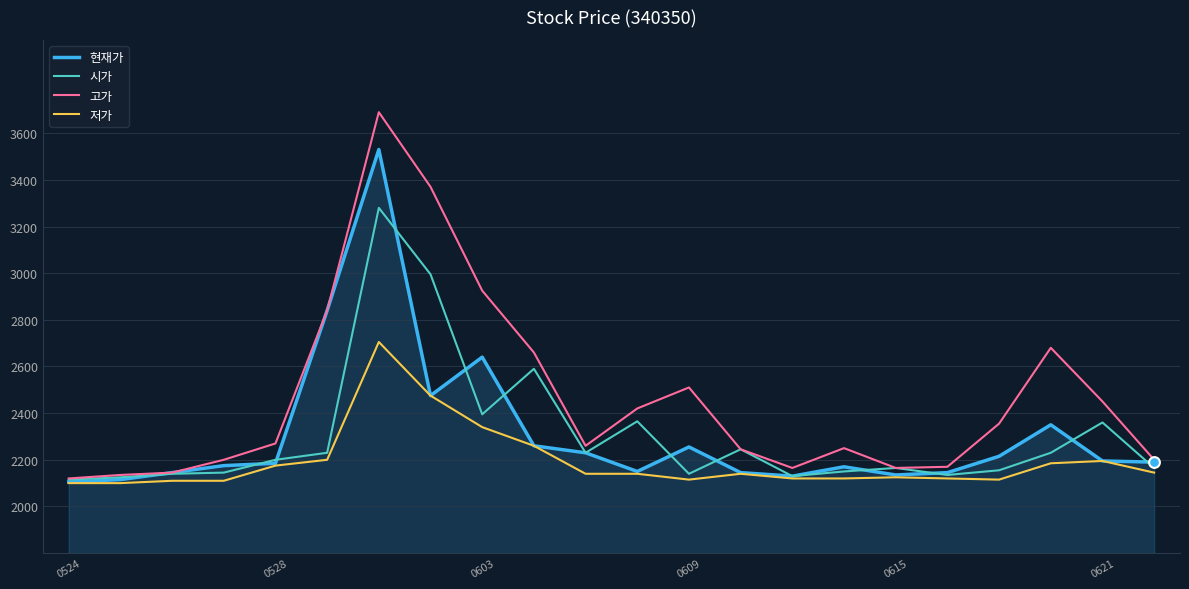

At how many categories does at least one series exceed 2959?

2